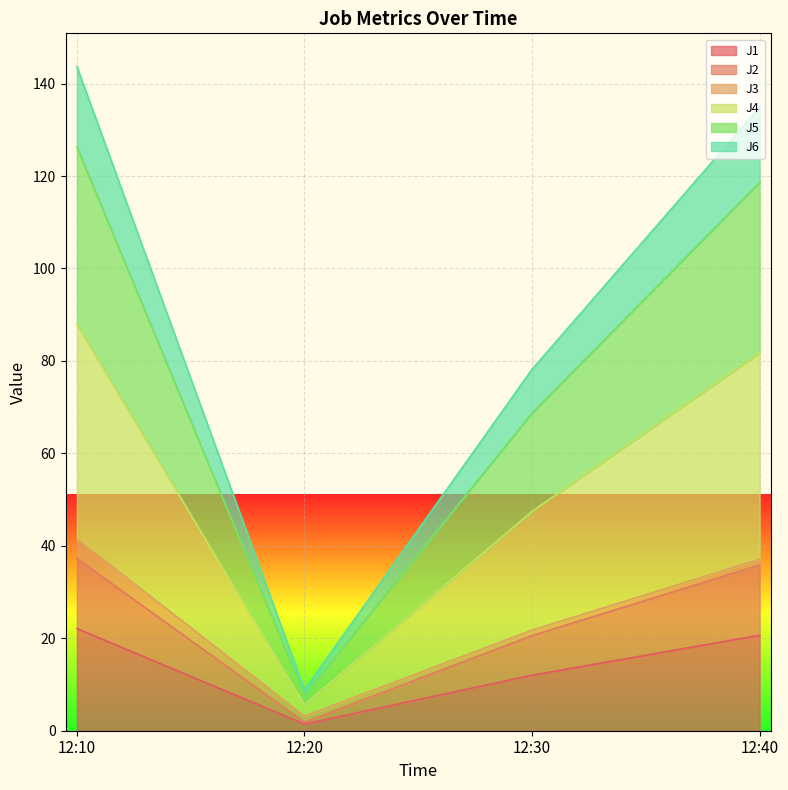

True or false: J4 has a value of 14.4 at 12:30.

False